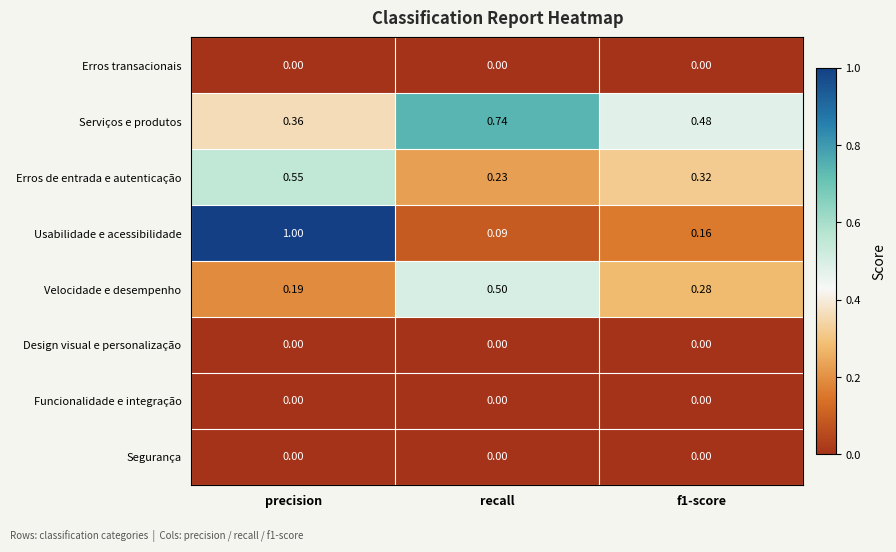

Which series changed the most between precision and recall?

Usabilidade e acessibilidade